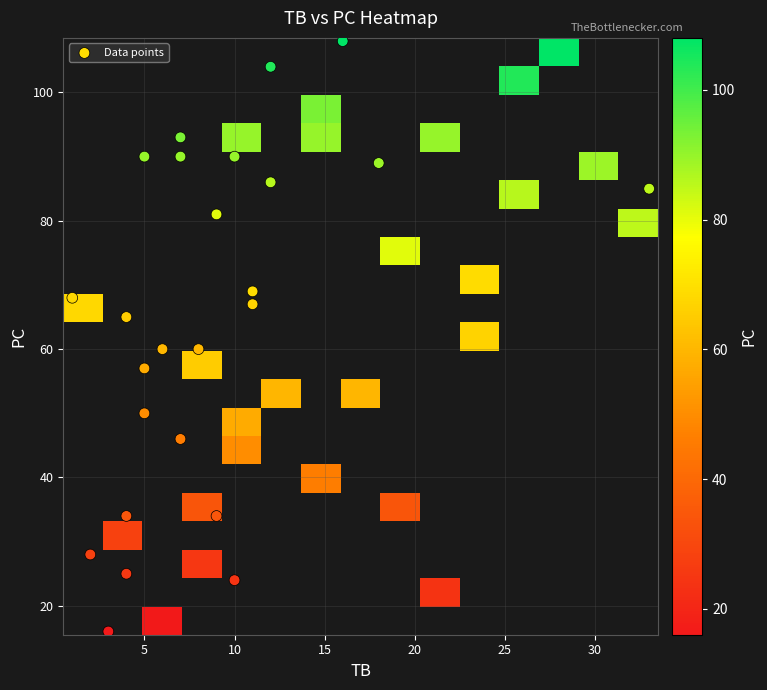

What is the difference between the highest and lowest values at TB?

32